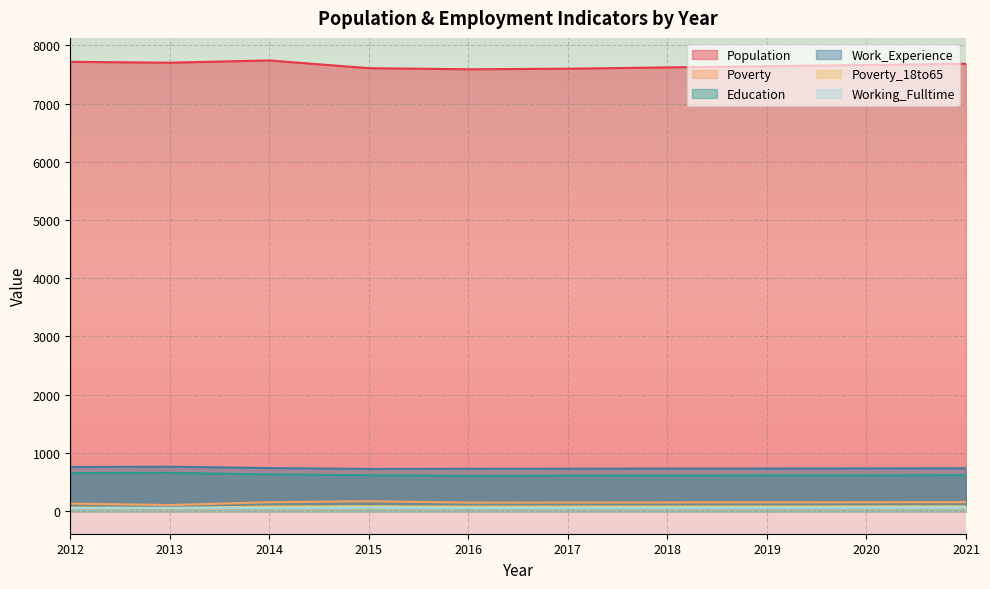

At which category does the chart reach its minimum across all series?

2012